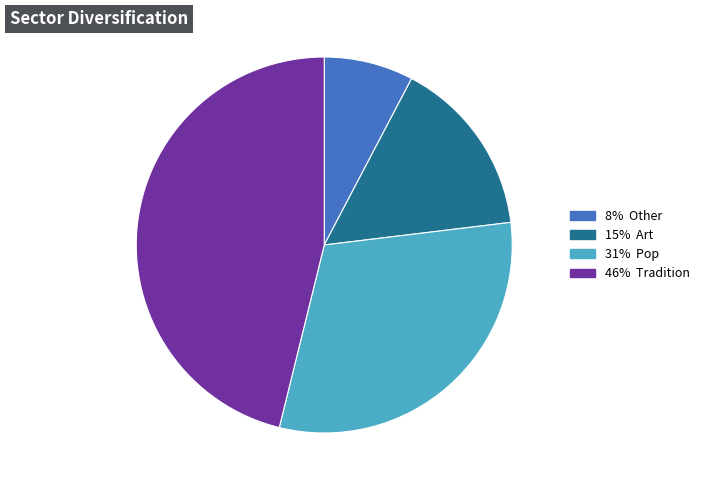

Is there a majority slice in this chart?

No